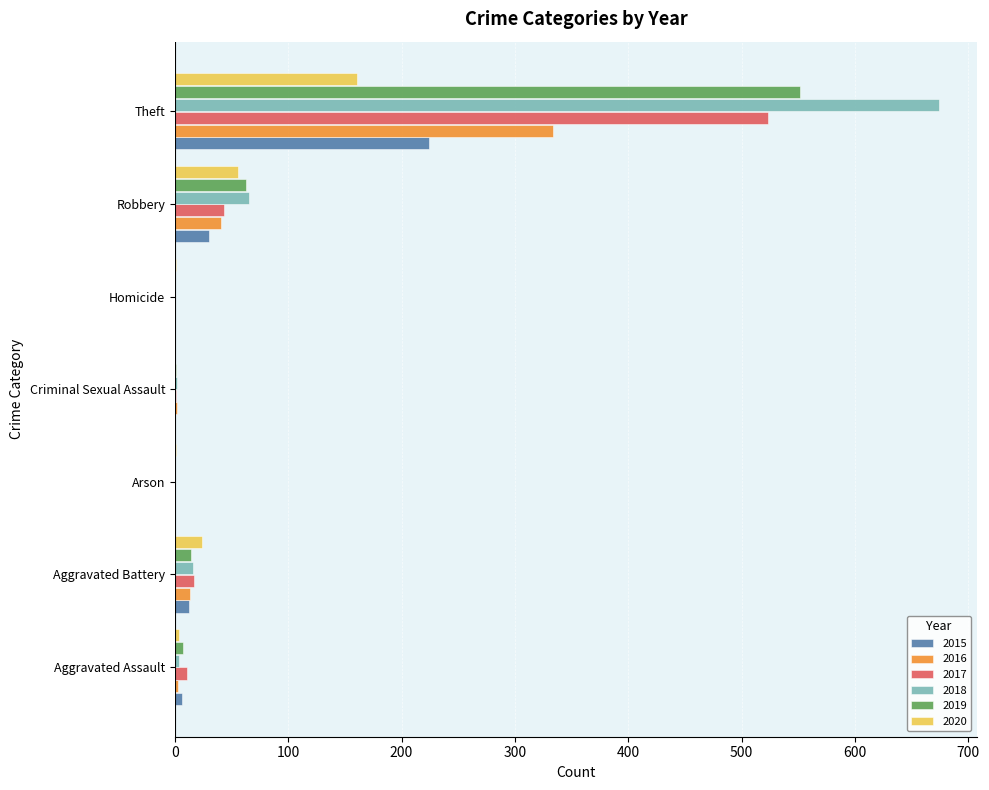

Which series has the largest total across all categories?

2018